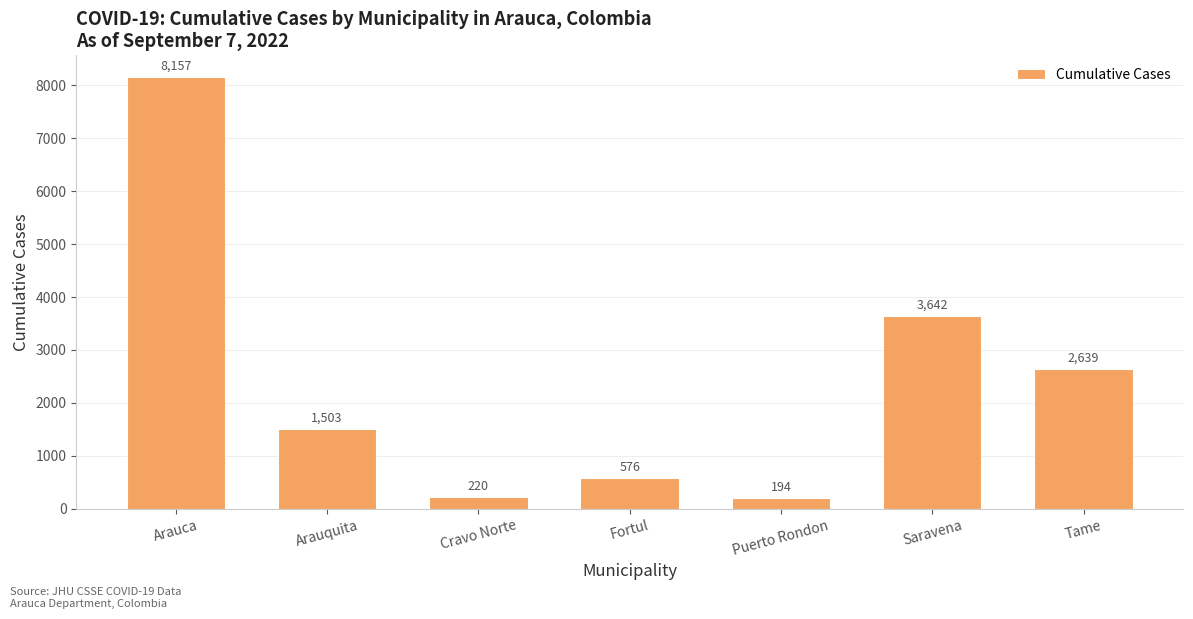

List the labels in order of value, largest first.

Arauca, Saravena, Tame, Arauquita, Fortul, Cravo Norte, Puerto Rondon